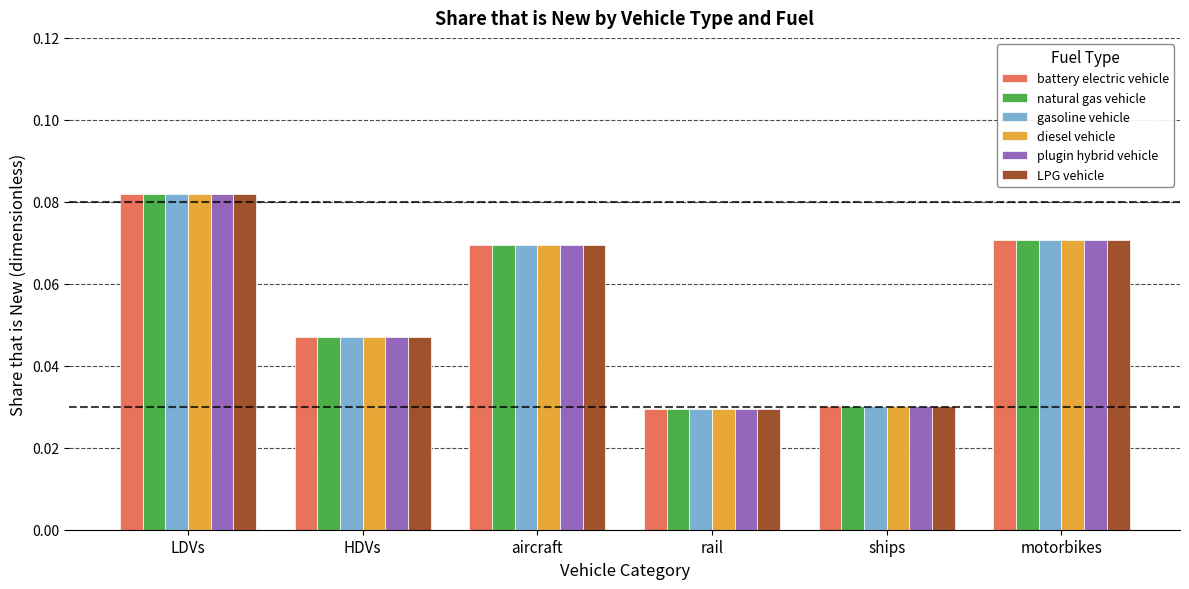

The gasoline vehicle series shows 0.0 at motorbikes. True or false?

False